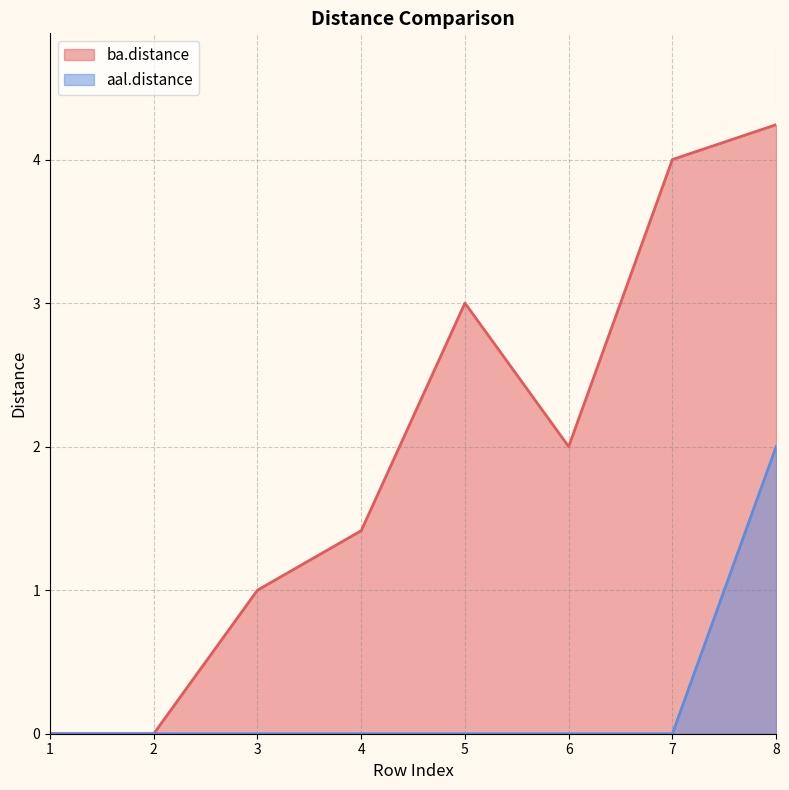

How many data points in aal.distance are above 0?

1